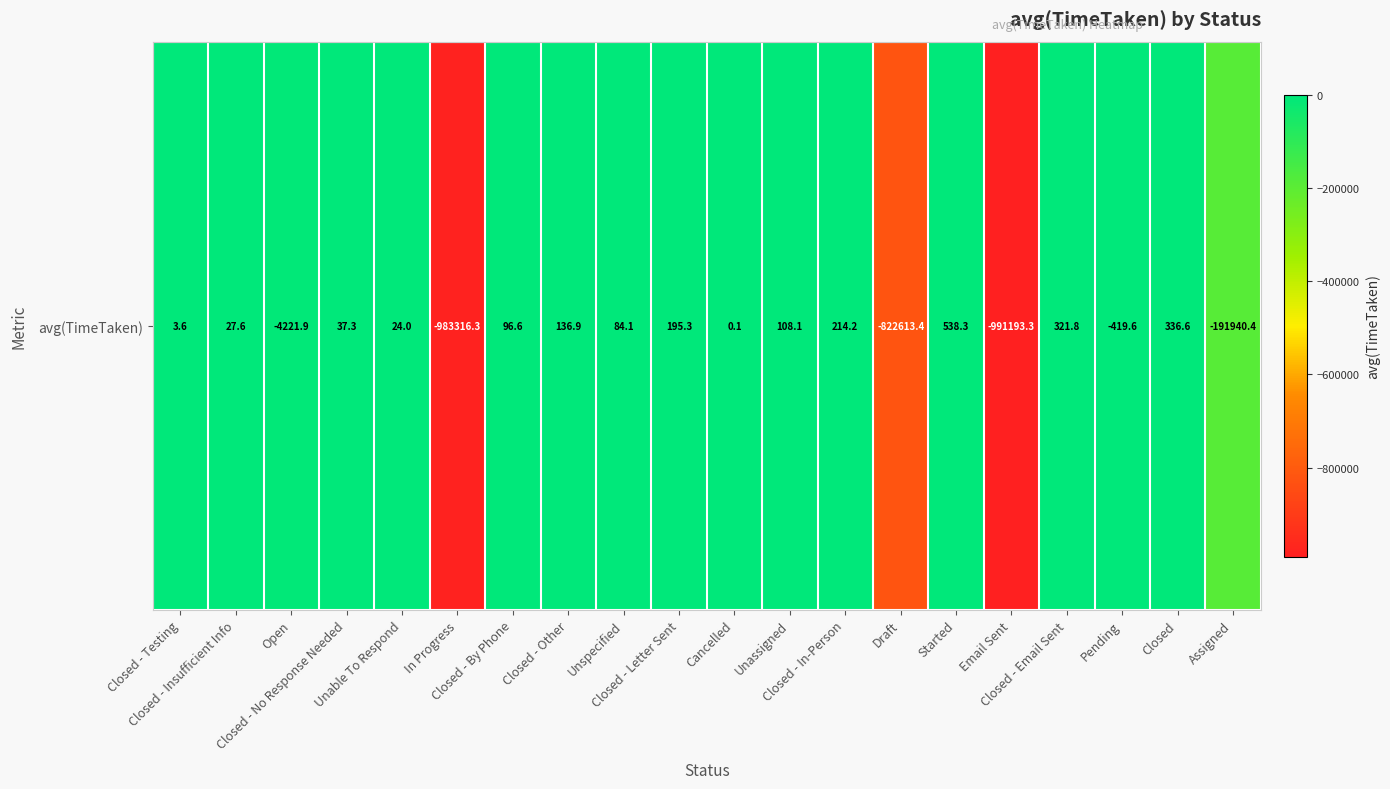

The chart shows a value of -991193.3 at Email Sent. True or false?

True